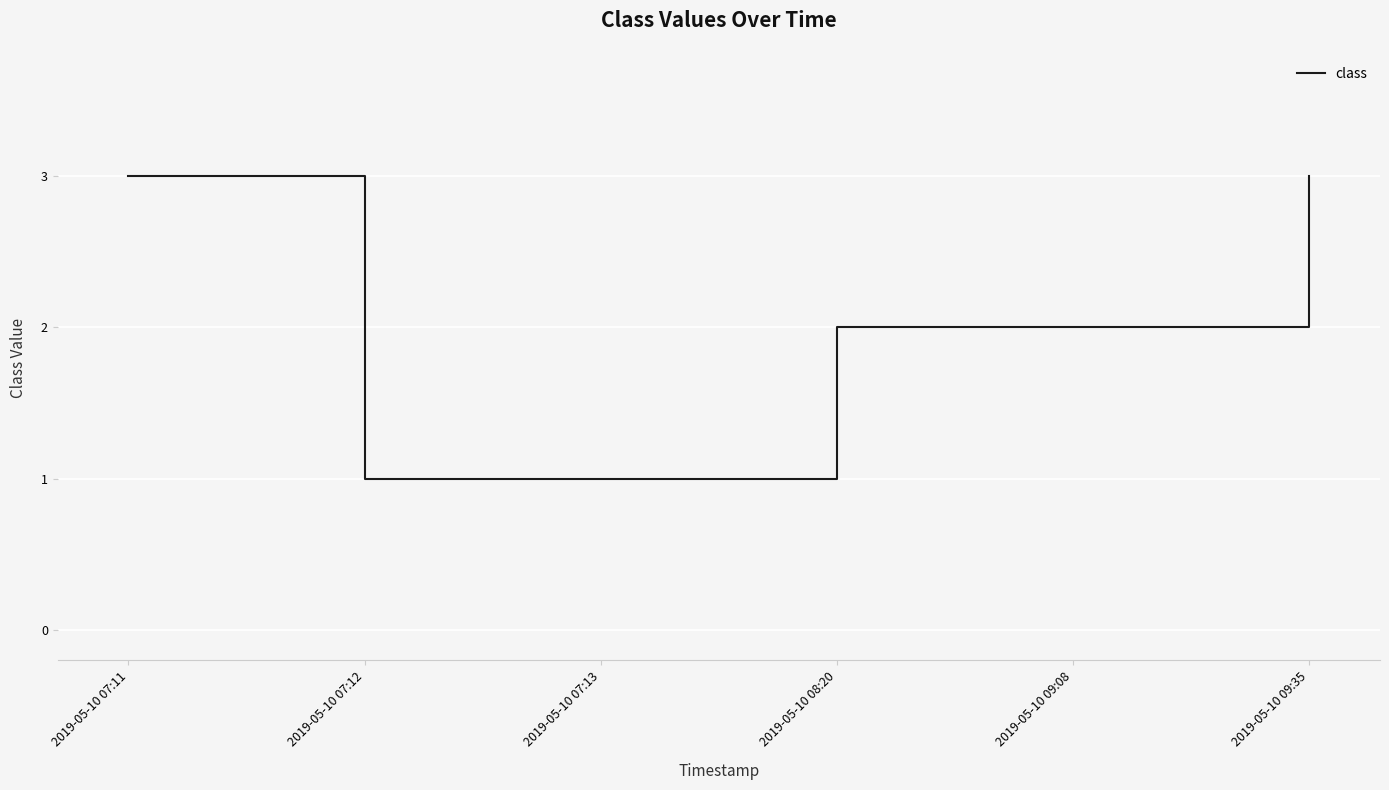

At which label does the data first exceed 2?

2019-05-10 07:11